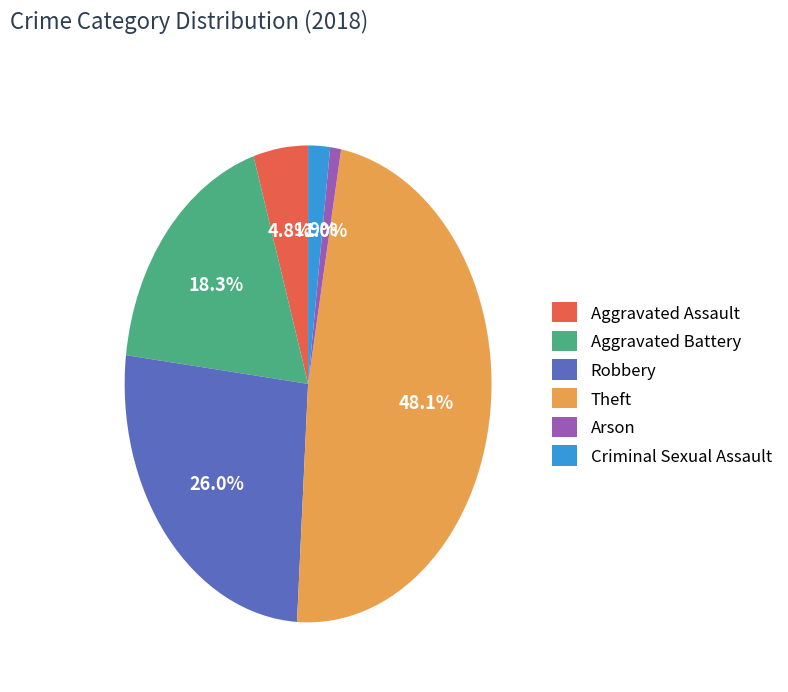

Which has a higher value, Criminal Sexual Assault or Aggravated Battery?

Aggravated Battery